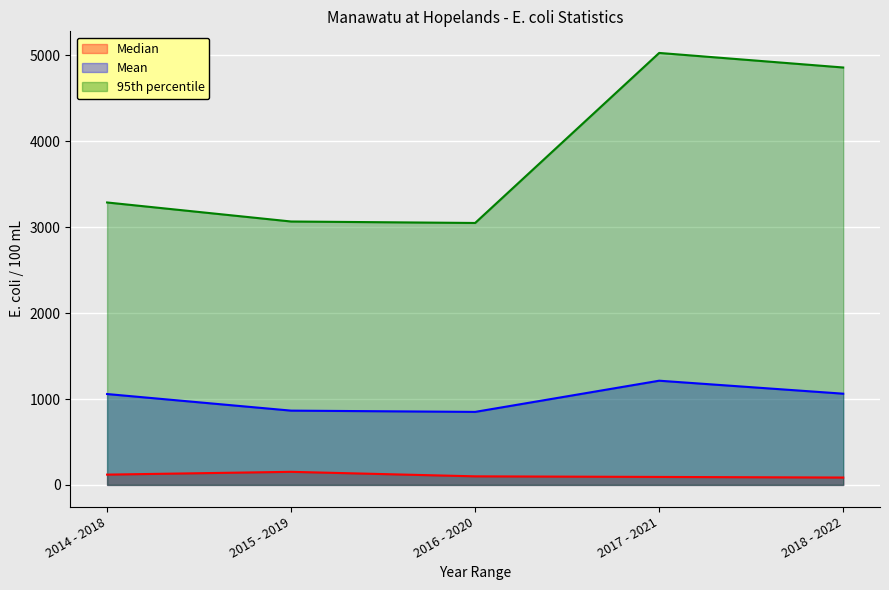

Where does the Mean series first go above 1057?

2014 - 2018